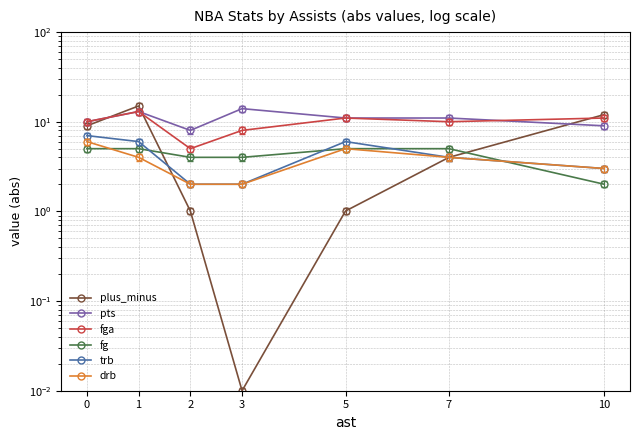

What is the value of the pts point at the 5th from the left?

11.0